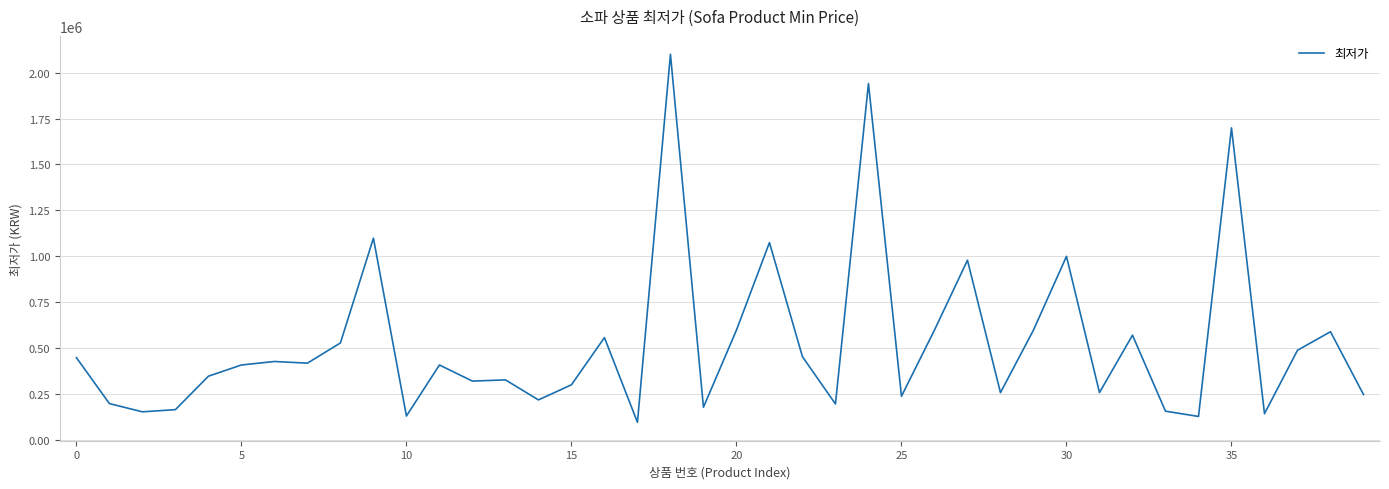

What is the minimum value shown in the chart?

97030